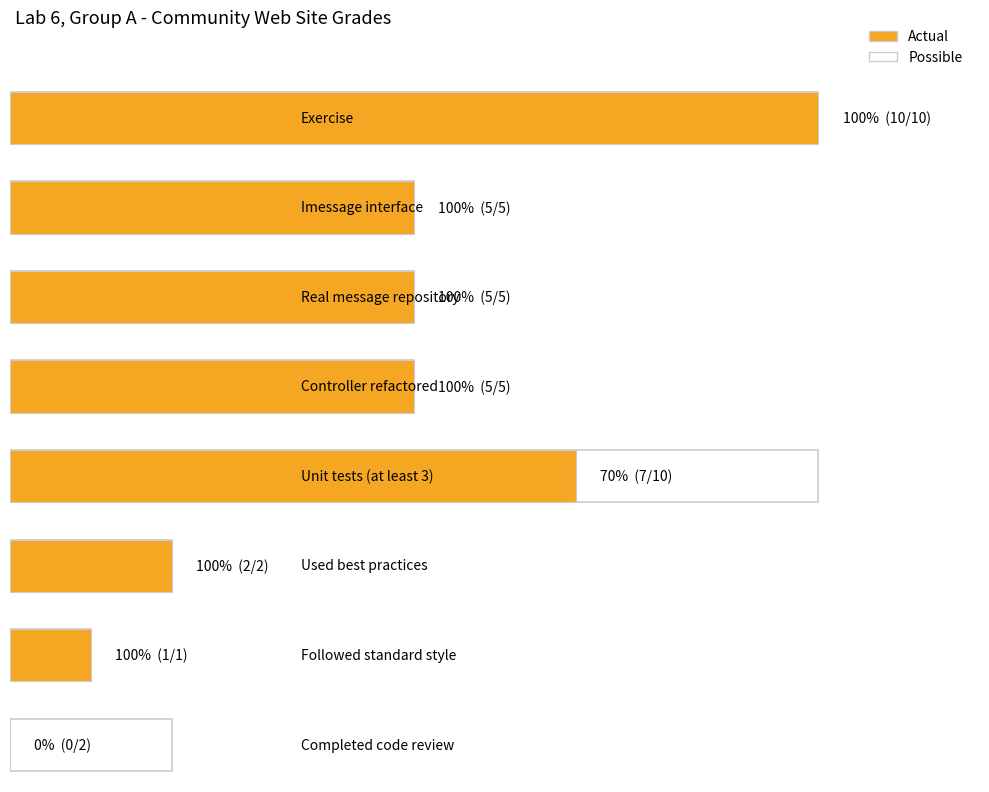

What is the minimum value for Possible?

1